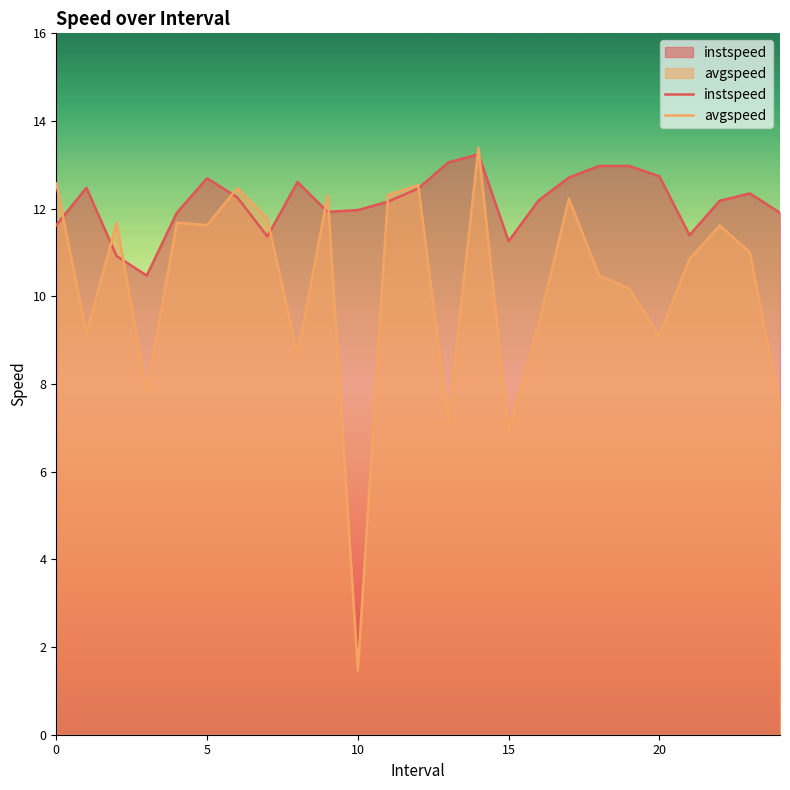

At which category is the sum across all series the highest?

14